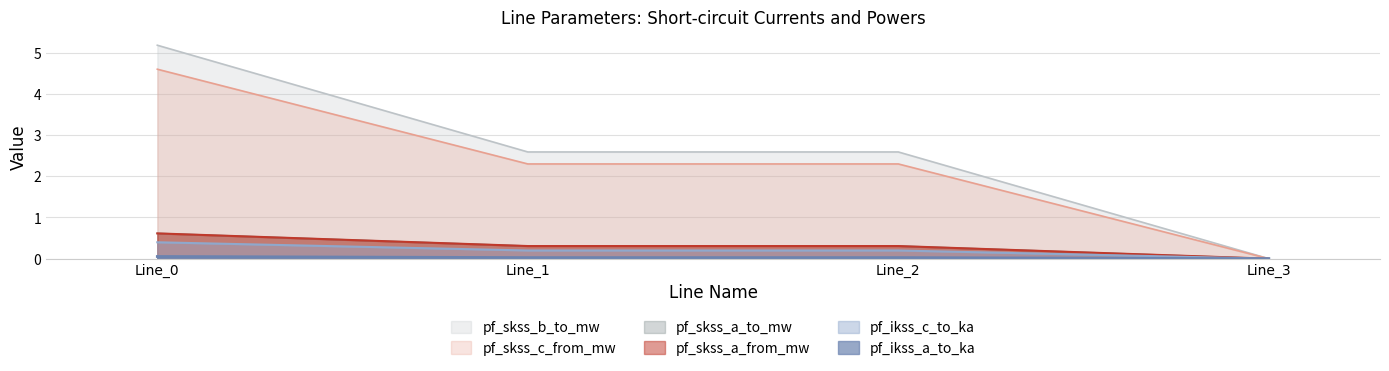

How many lines are shown in the chart?

6